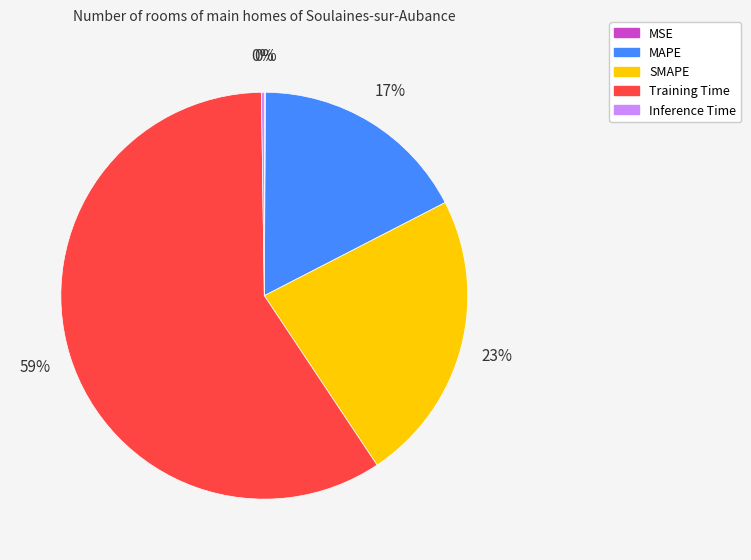

What percentage is the SMAPE slice, to the nearest percent?

23%